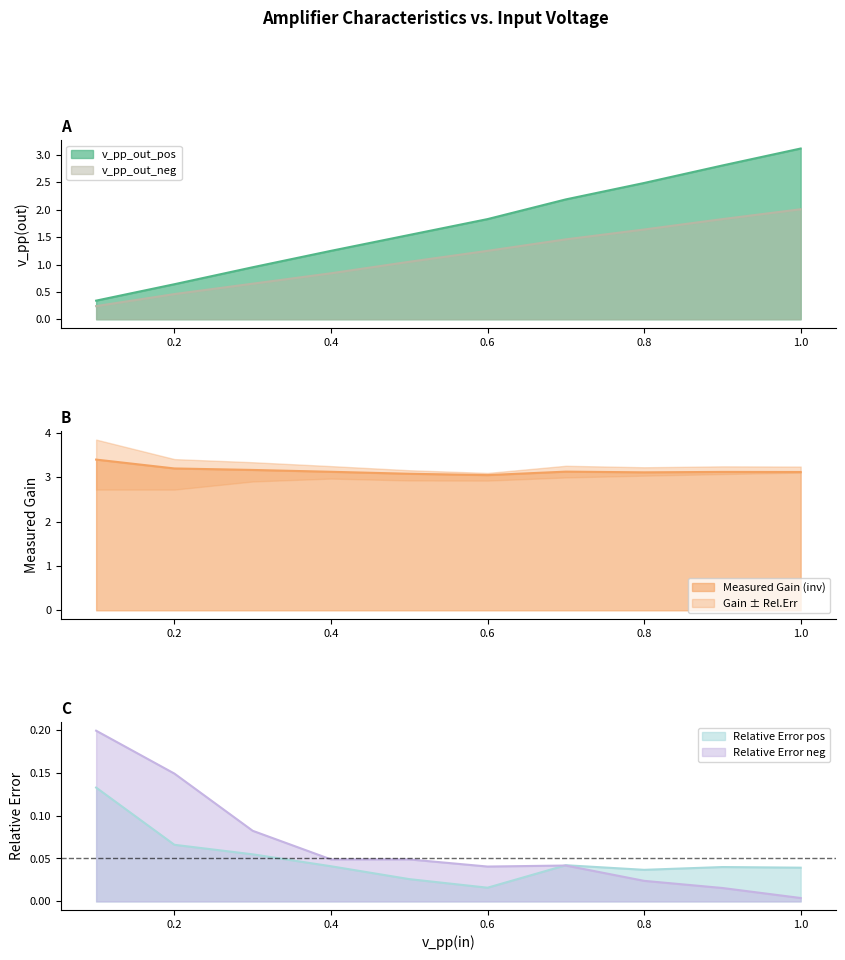

What is the value of the v_pp_out_neg point at the 8th from the left?

1.6